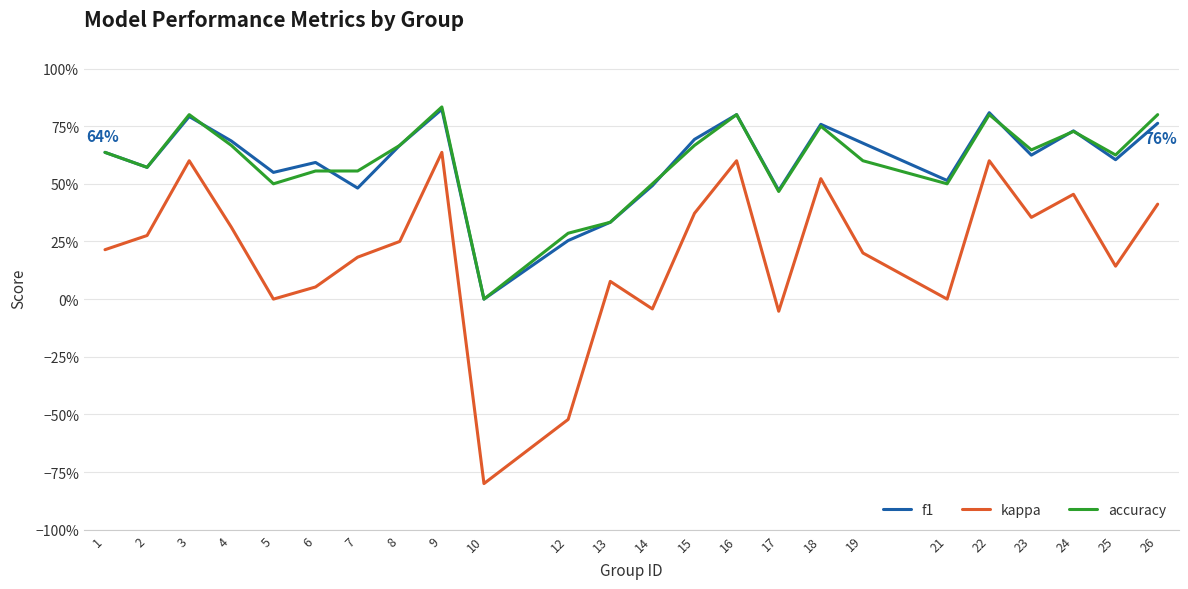

True or false: f1 and kappa intersect in this chart.

False